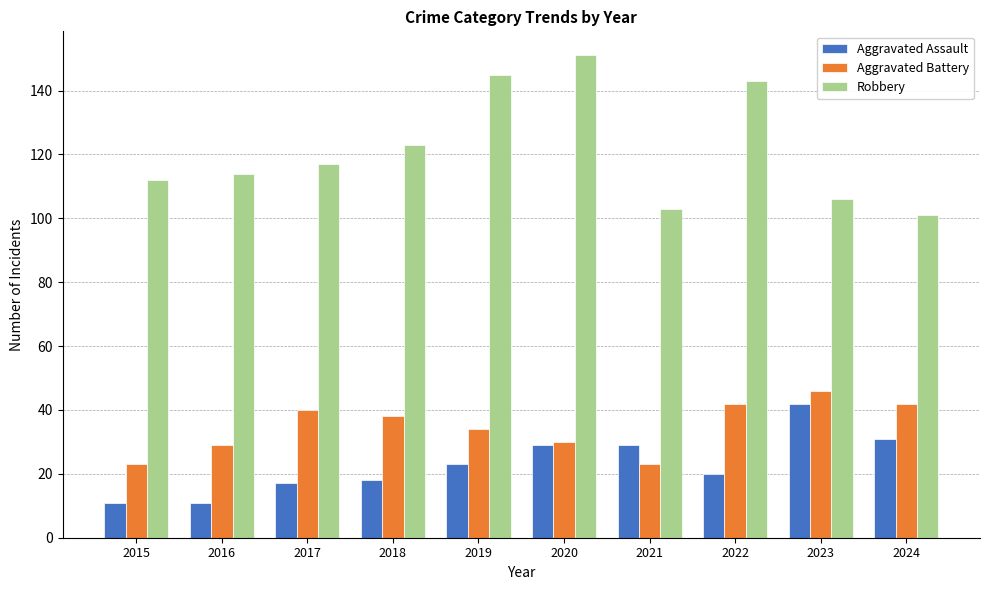

How many data points does each series have?

10